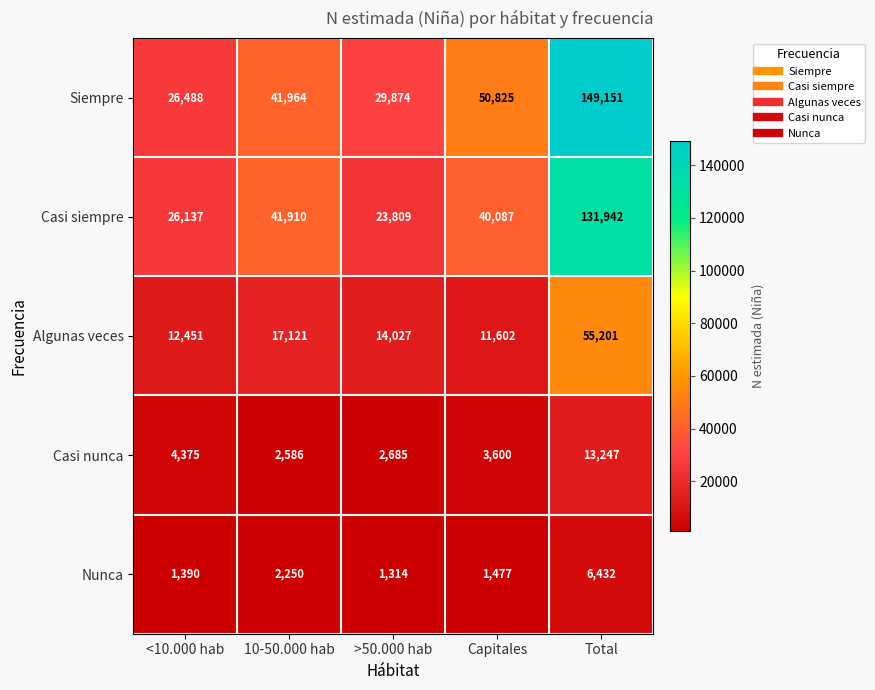

List the series in order of their peak value, highest first.

Siempre, Casi siempre, Algunas veces, Casi nunca, Nunca